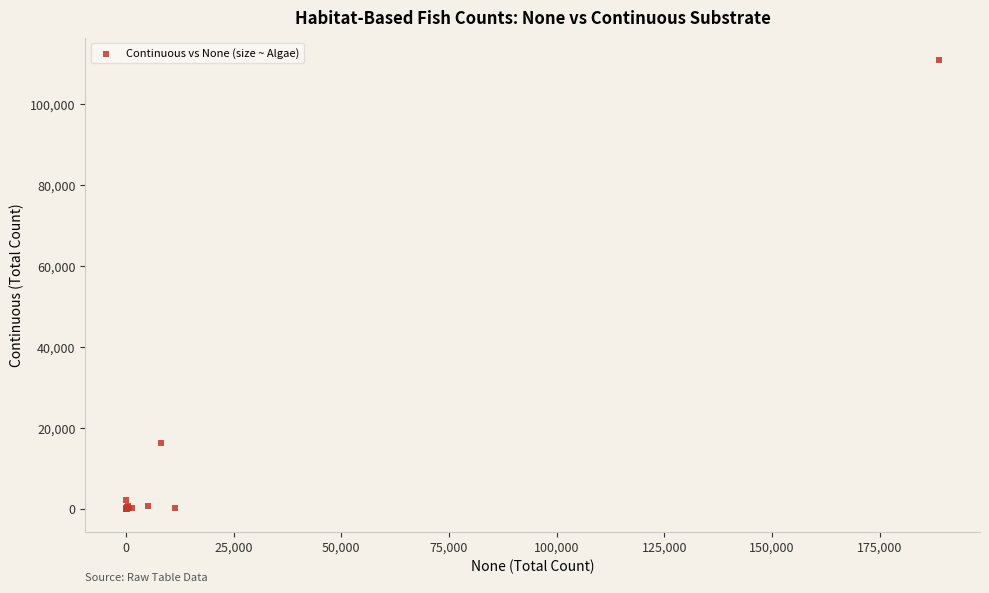

What Y value in the scatter plot is closest to 55426?

16292